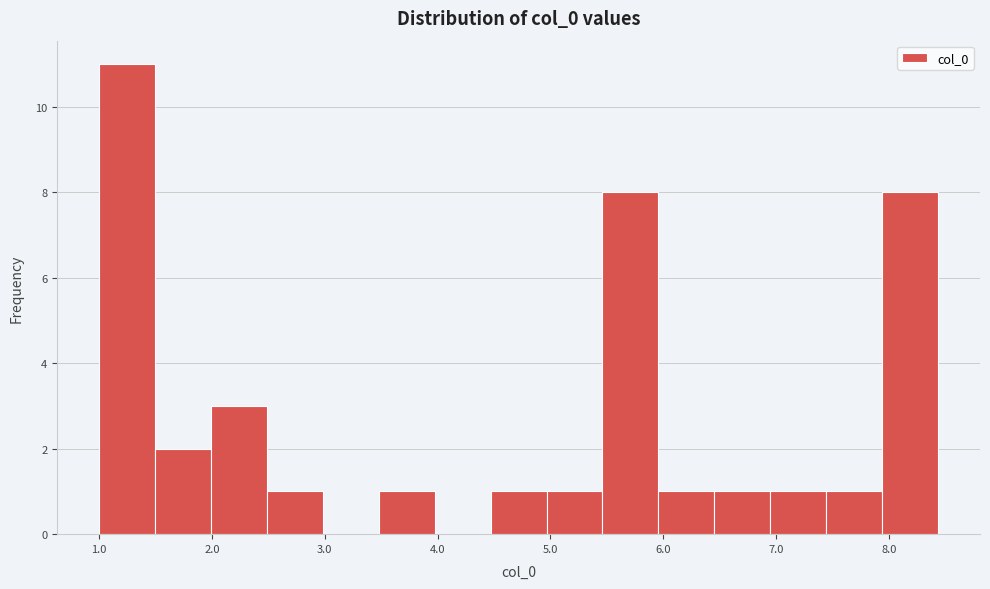

How tall is the bar that spans 7.9 to 8.4 on the x-axis? Neither the bar edges nor the heights are printed on the chart, so give them approximately, as read against the axes.

8